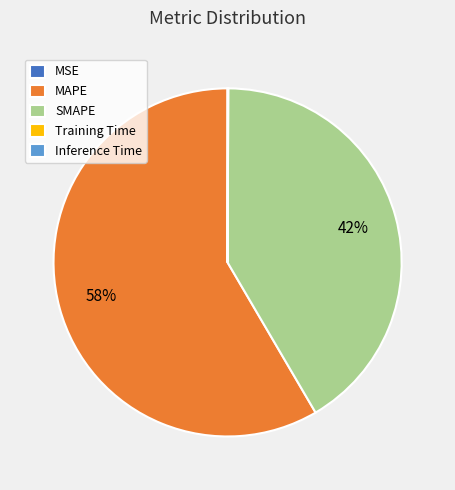

To the nearest percent, what portion does MAPE represent?

58%